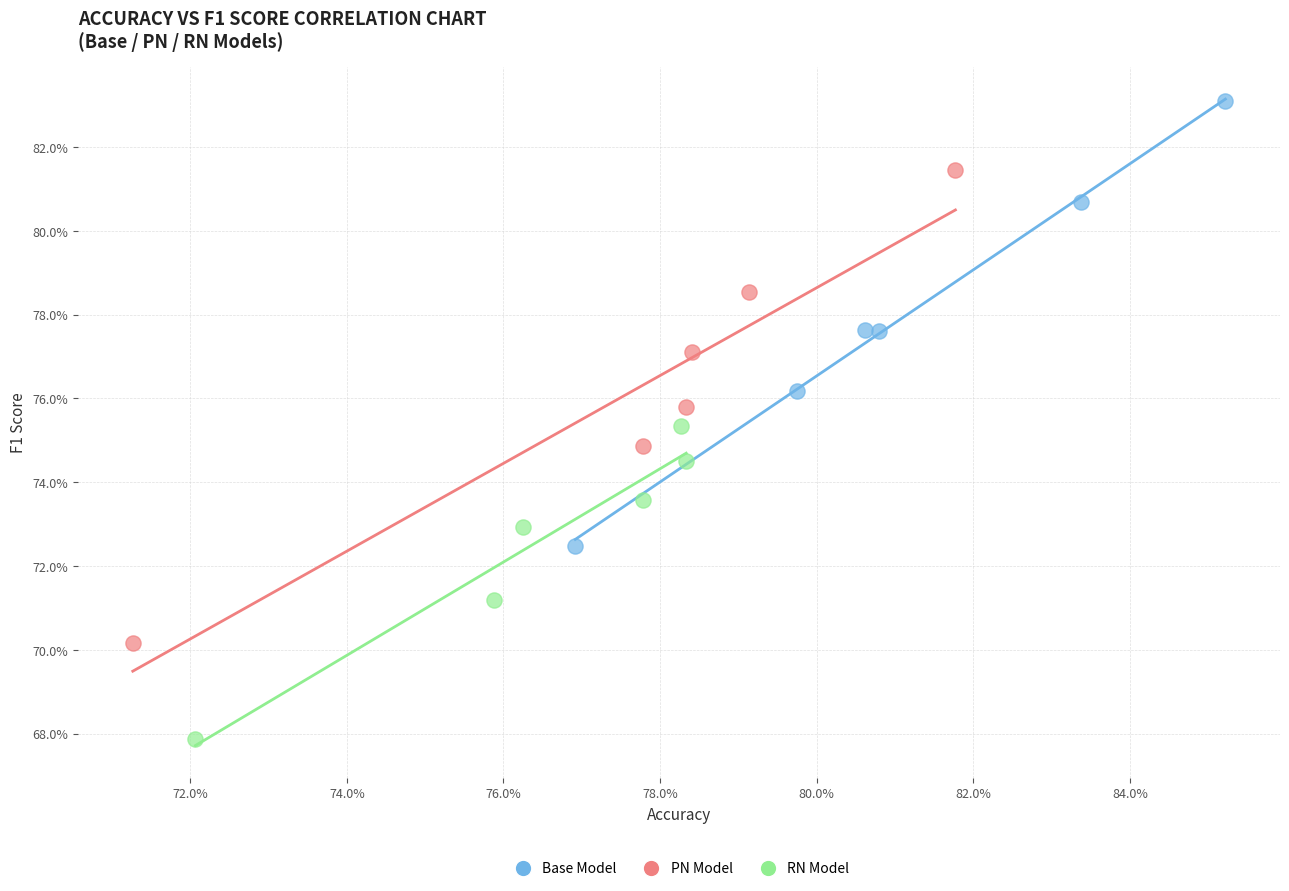

Which series contains the highest Y value?

Base Model